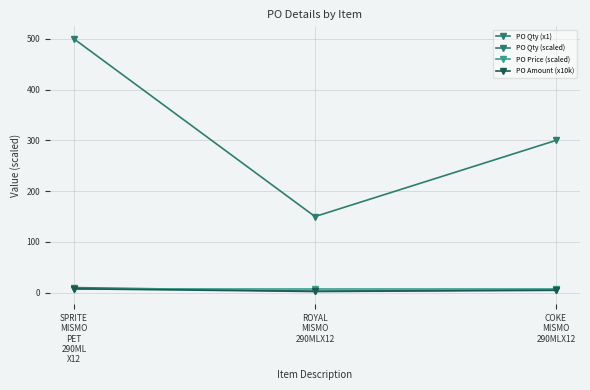

At which label does PO Price (scaled) reach its peak?

SPRITE
MISMO
PET
290ML
X12